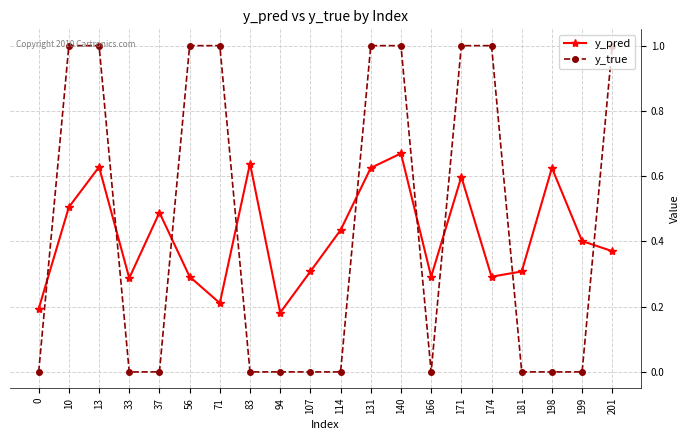

In y_pred, how many points are lower than both neighbors (excluding endpoints)?

5